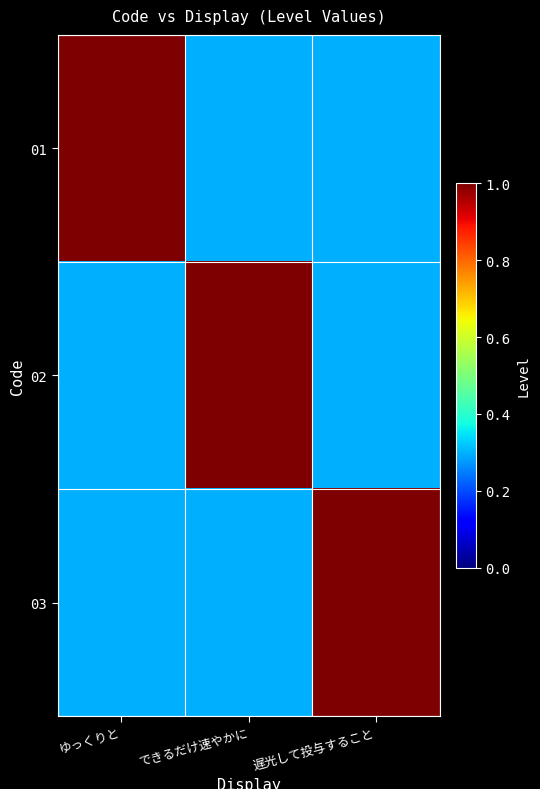

What is the spread (max minus min) of values at できるだけ速やかに?

0.7